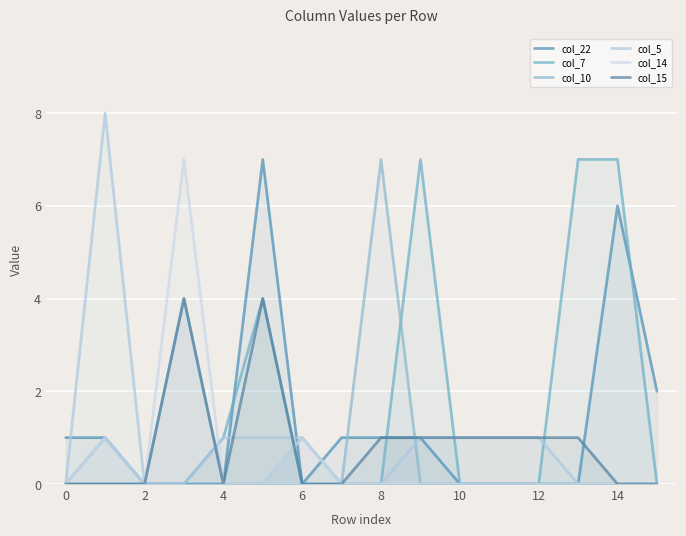

Count the col_7 values in the range 0 to 4.

13